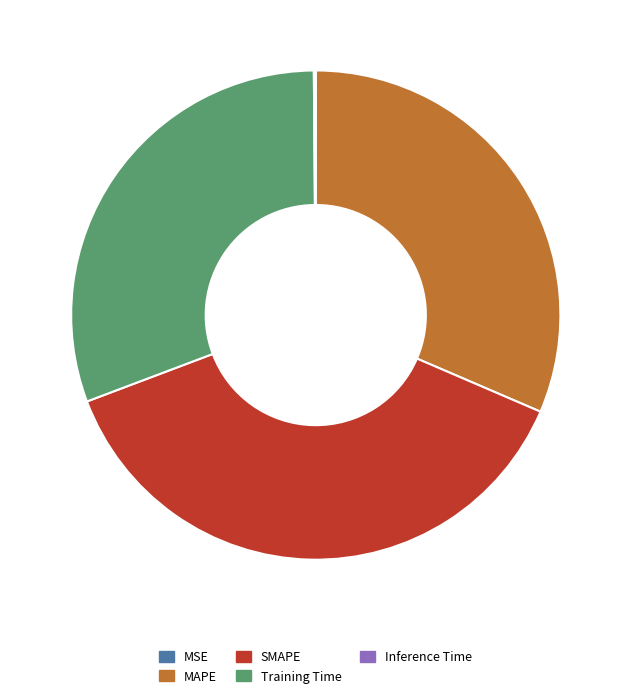

What is the largest slice in the pie chart?

SMAPE